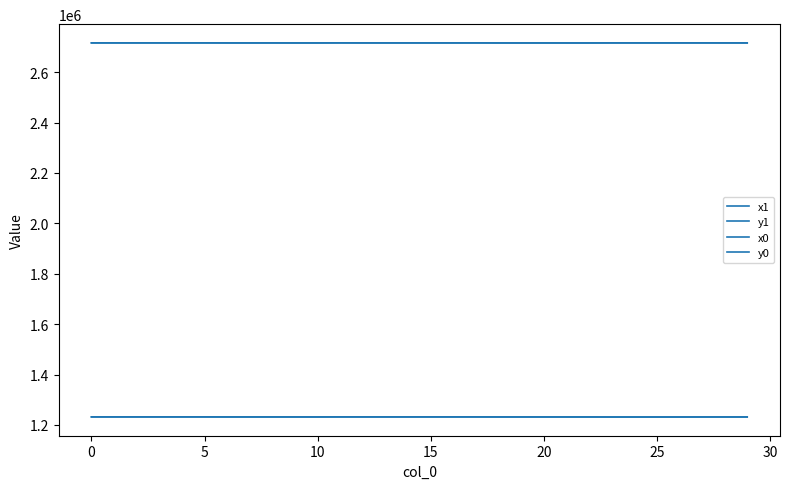

Does the chart display data point markers on the line(s)?

No